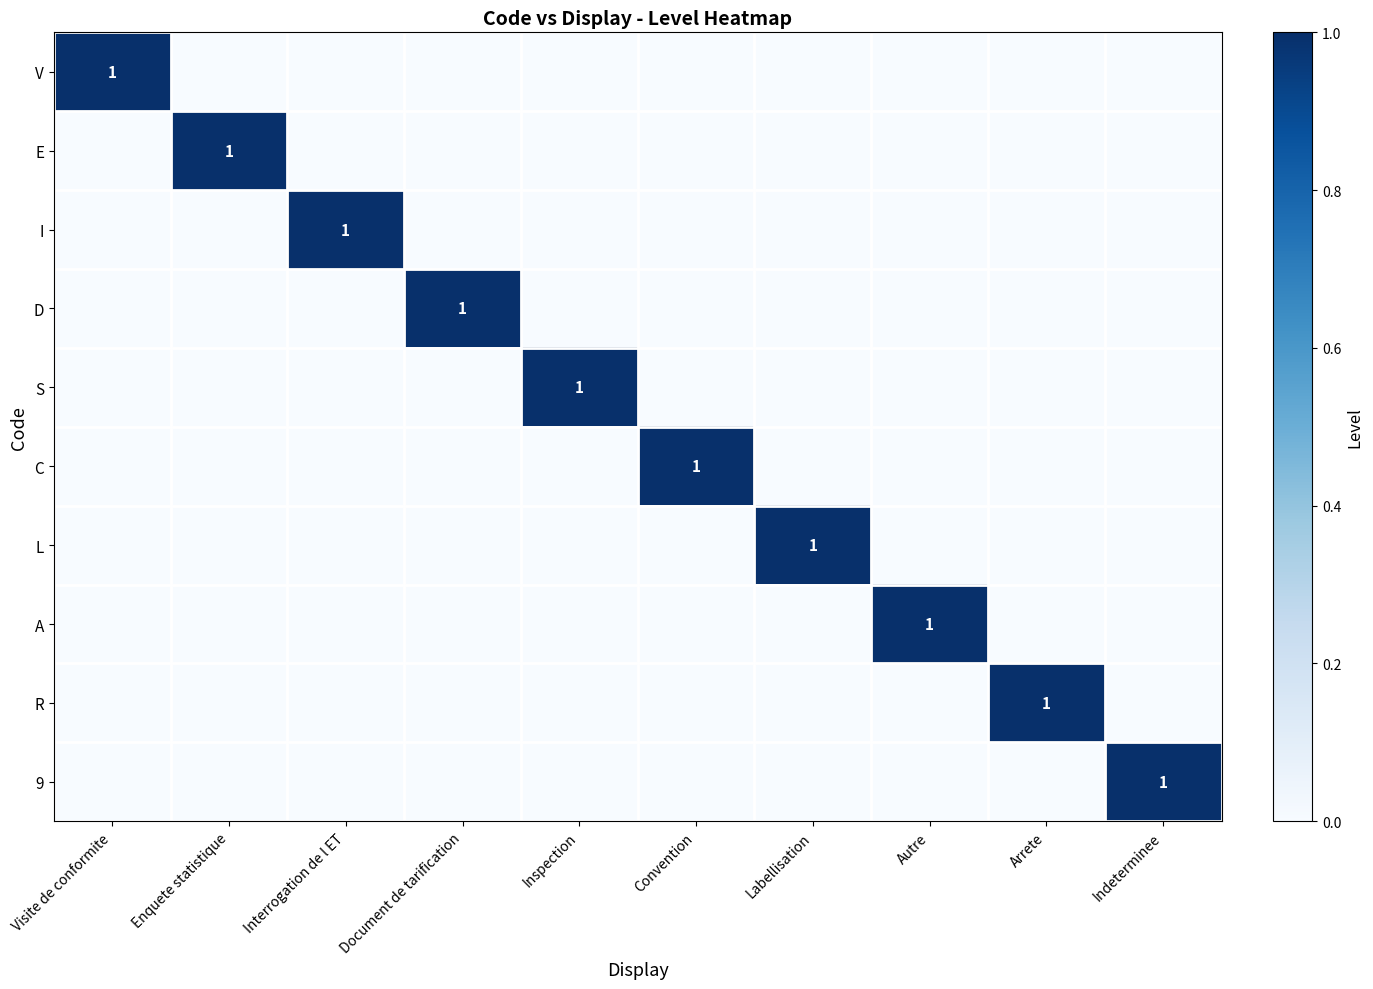

The C series shows 1 at Convention. True or false?

True